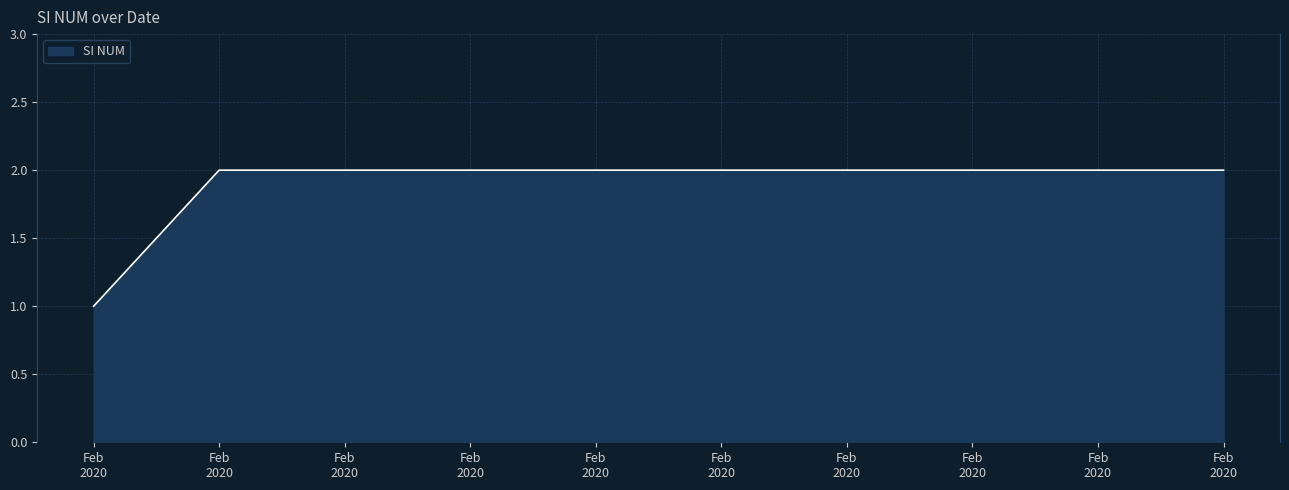

How many lines are shown in the chart?

1